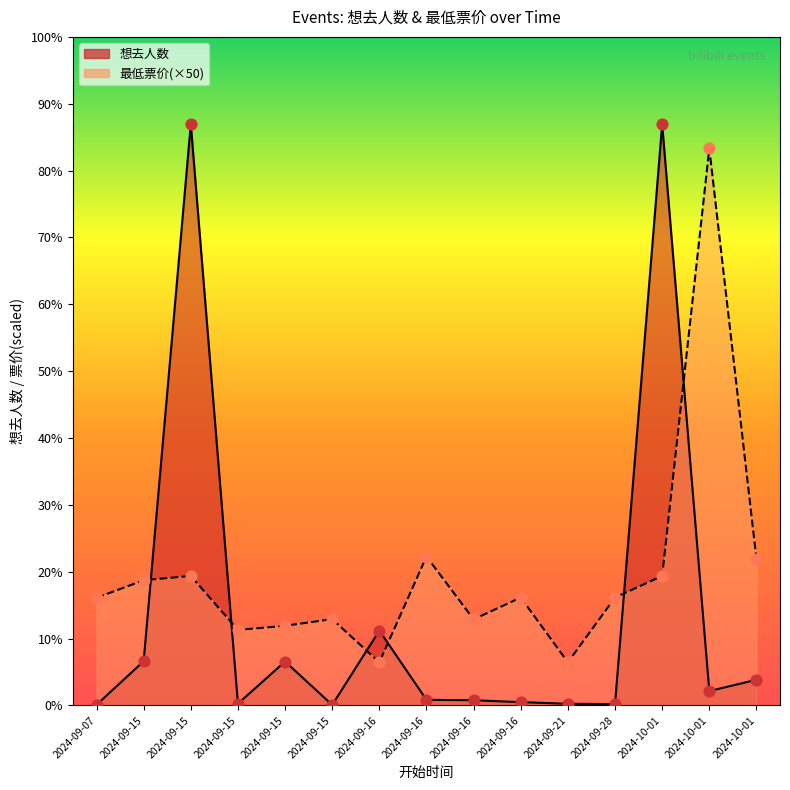

Is the value of 想去人数 at 2024-10-01 greater than the value of 最低票价 at 2024-09-15?

Yes